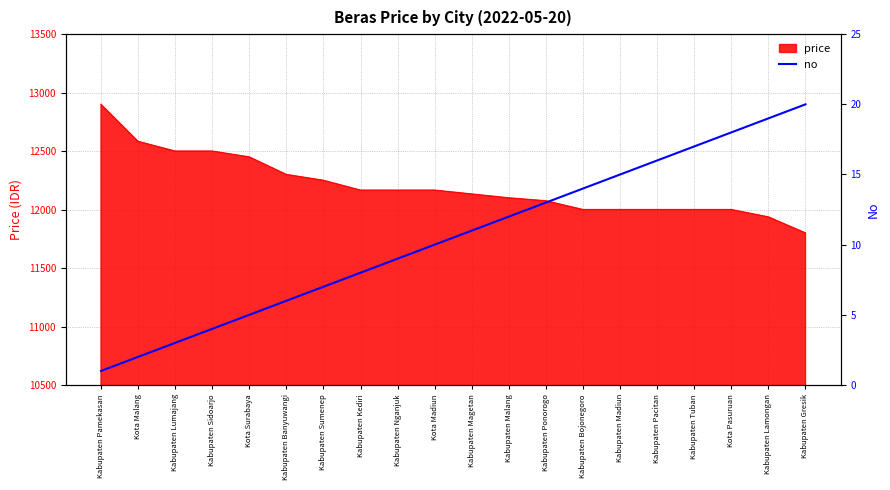

Read the price value at Kabupaten Gresik.

11800